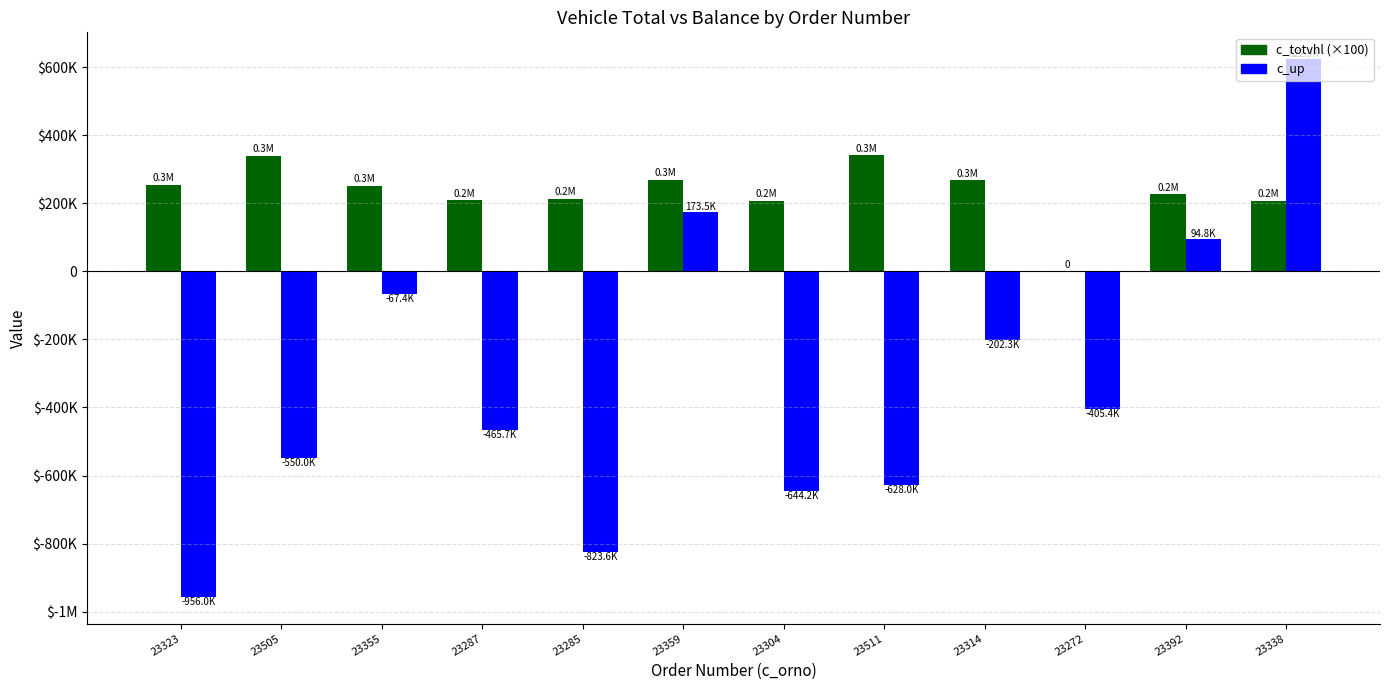

What value does the c_up series have at 23287?

-465728.3